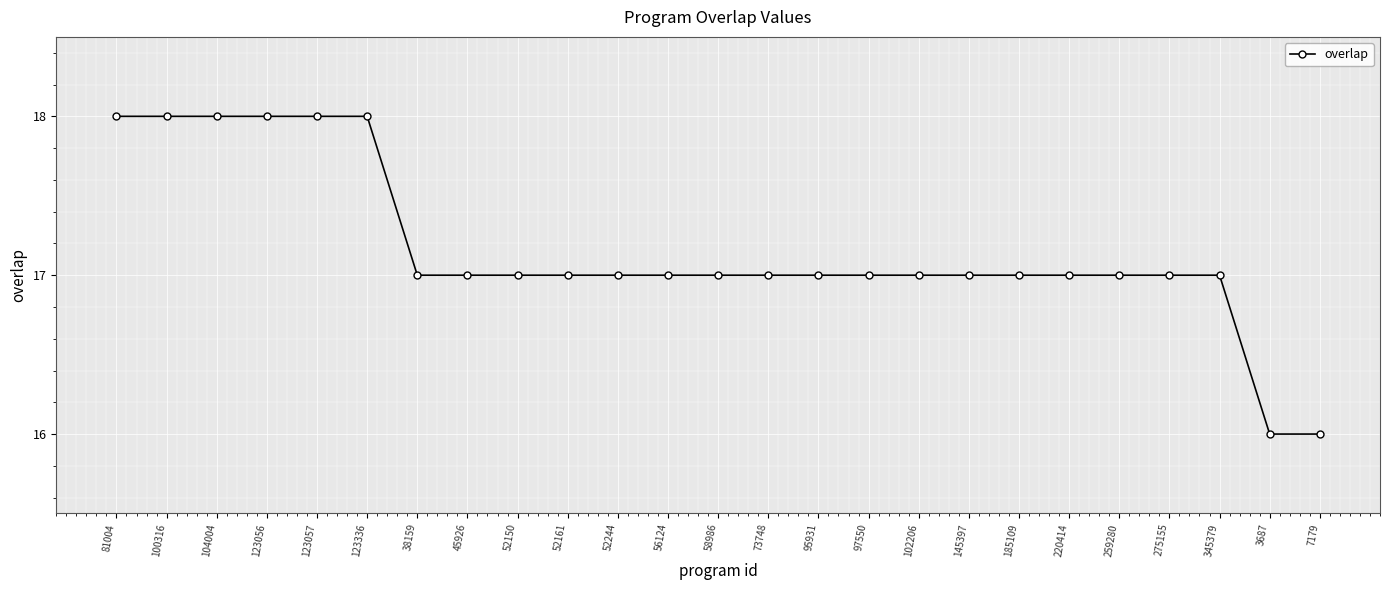

What is the label of the 24th point from the right?

100316